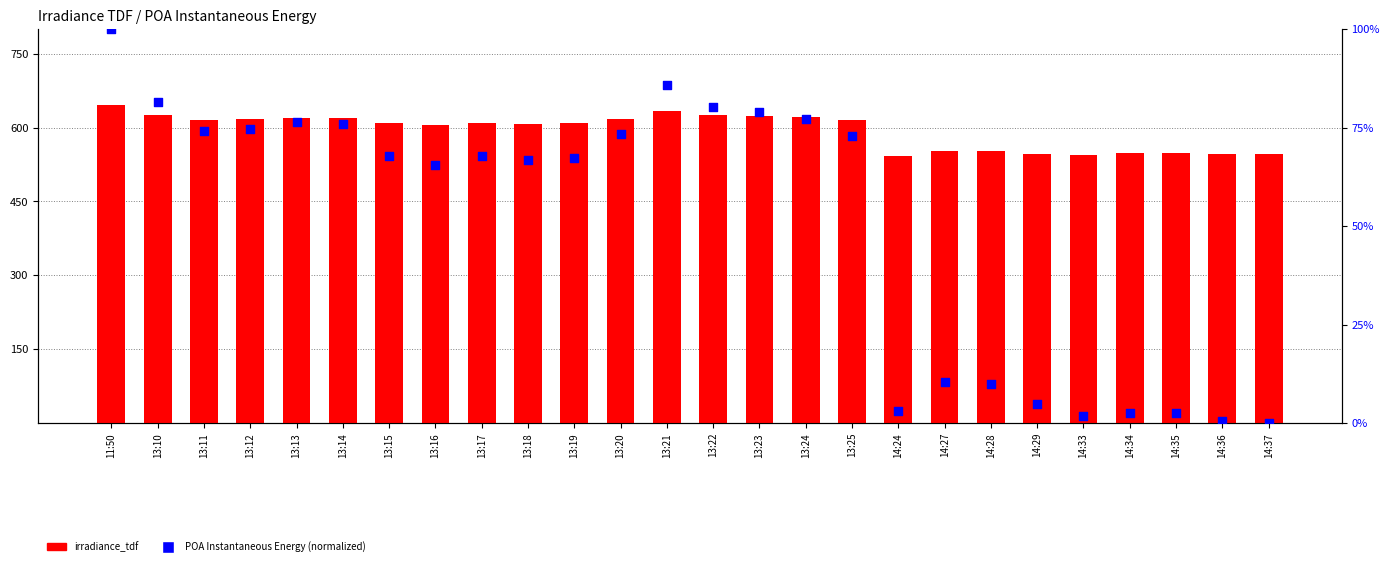

What are all the series names shown in the legend?

irradiance_tdf, POA Instantaneous Energy (normalized)